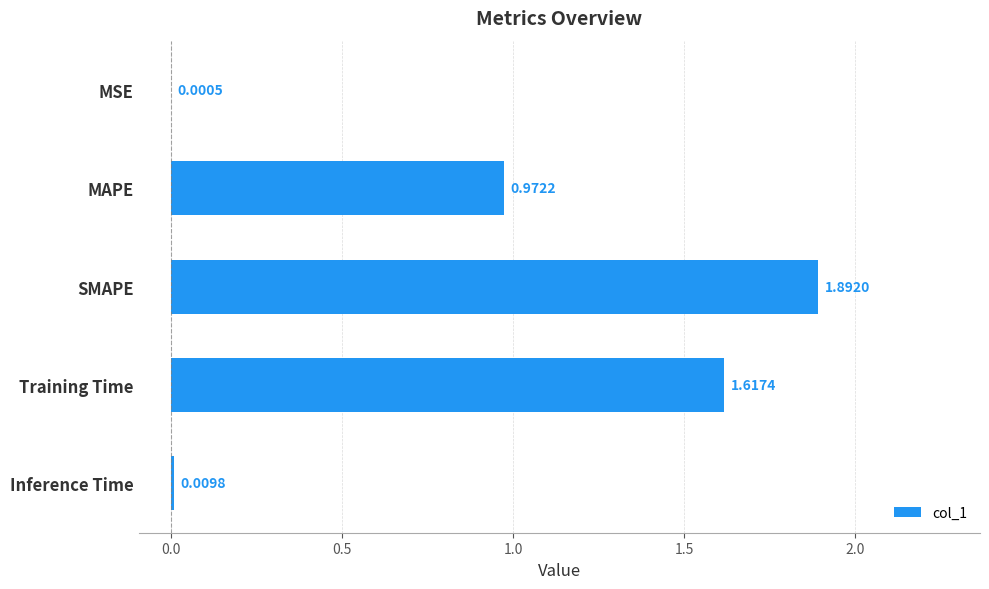

Does the chart contain stacked bars?

No